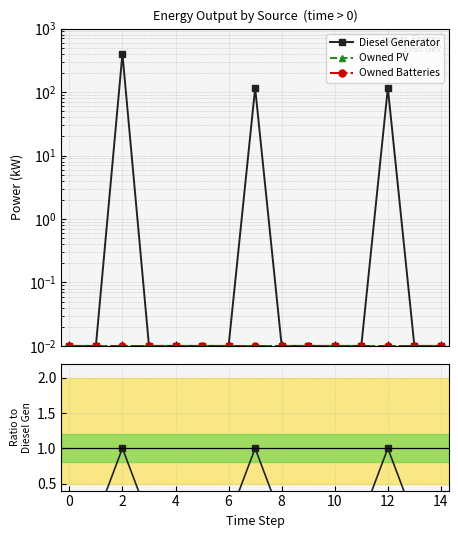

True or false: Owned PV and Diesel Generator cross at least once.

False